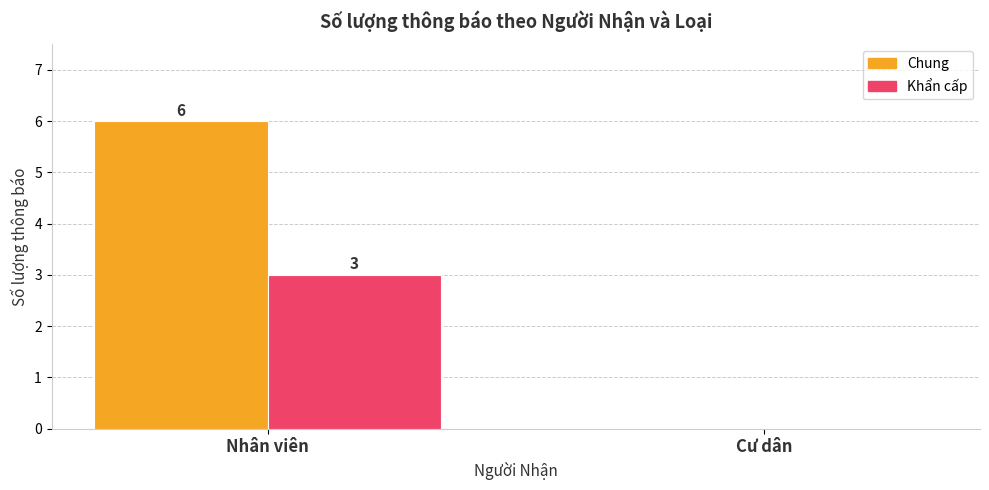

Where is Khẩn cấp nearest to the value 1?

Cư dân